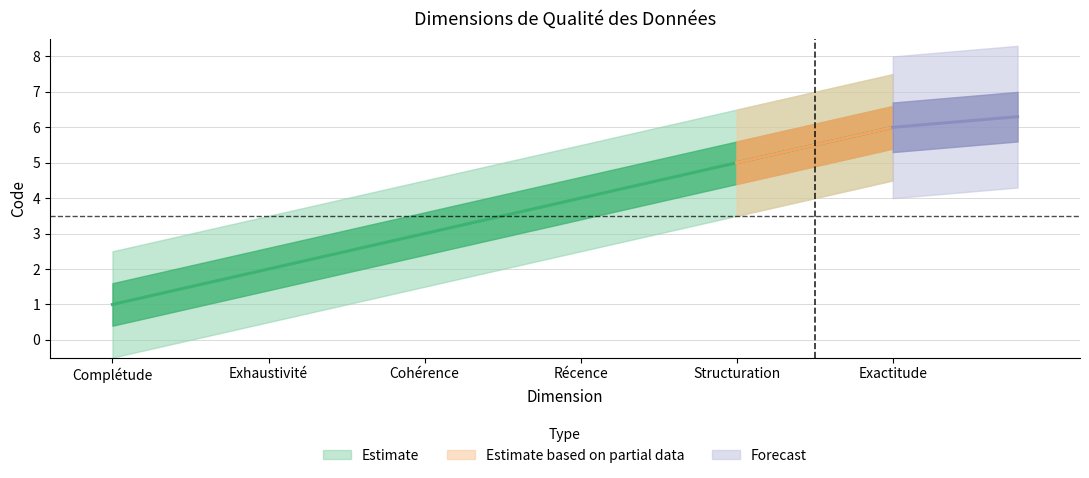

Approximately how many times larger is the value at Structuration compared to Exactitude?

0.8